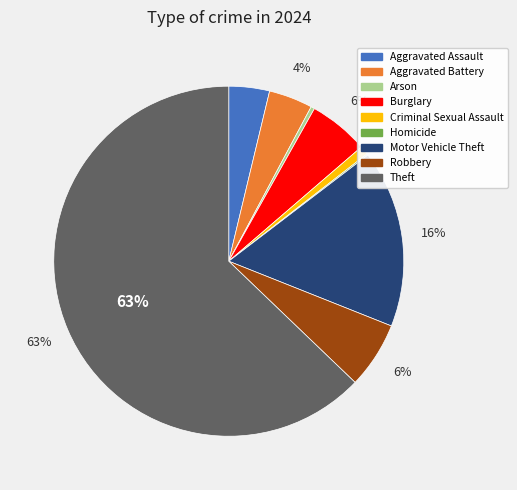

Is the sum of Robbery and Burglary greater than half?

No